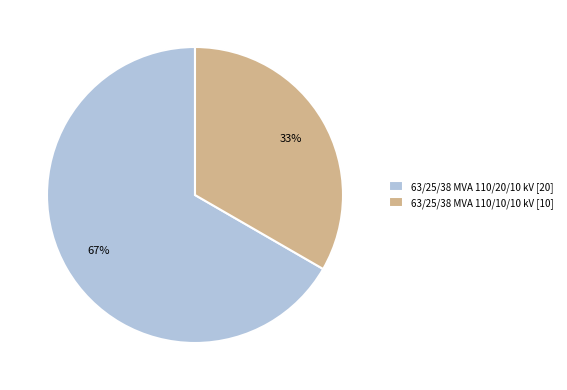

Which has a higher value, 63/25/38 MVA 110/10/10 kV or 63/25/38 MVA 110/20/10 kV?

63/25/38 MVA 110/20/10 kV